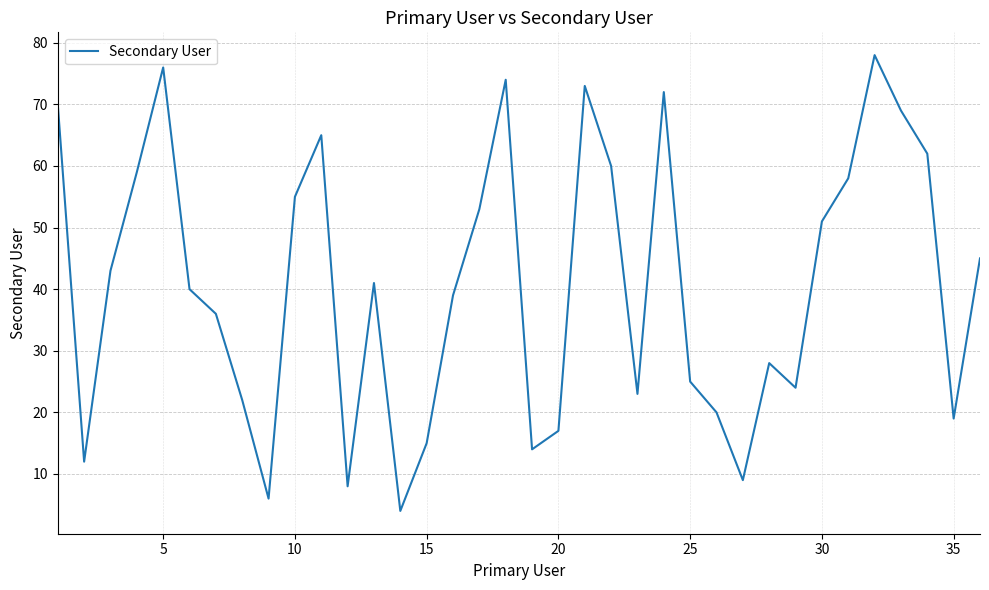

What is the greatest value displayed?

78